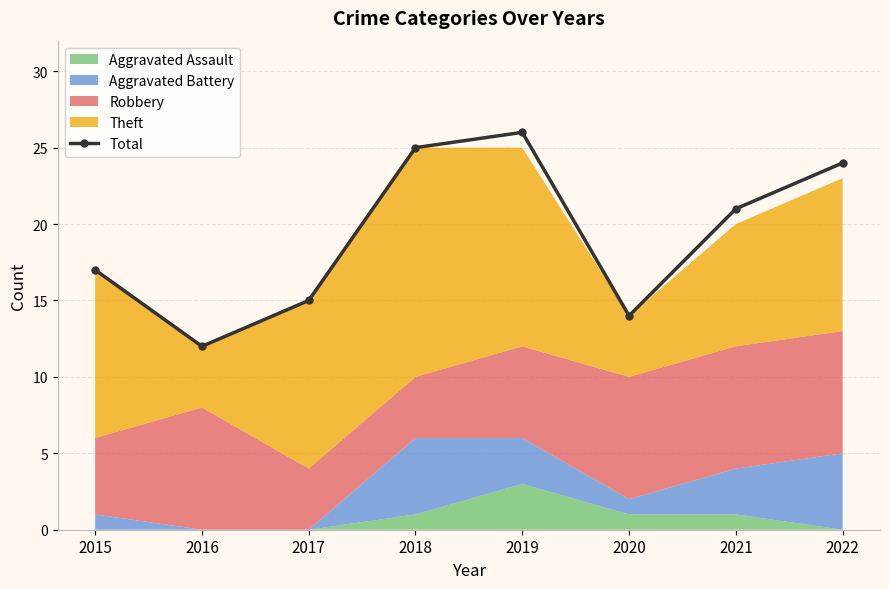

Rank the categories by value from lowest to highest.

2016, 2020, 2017, 2015, 2021, 2022, 2018, 2019